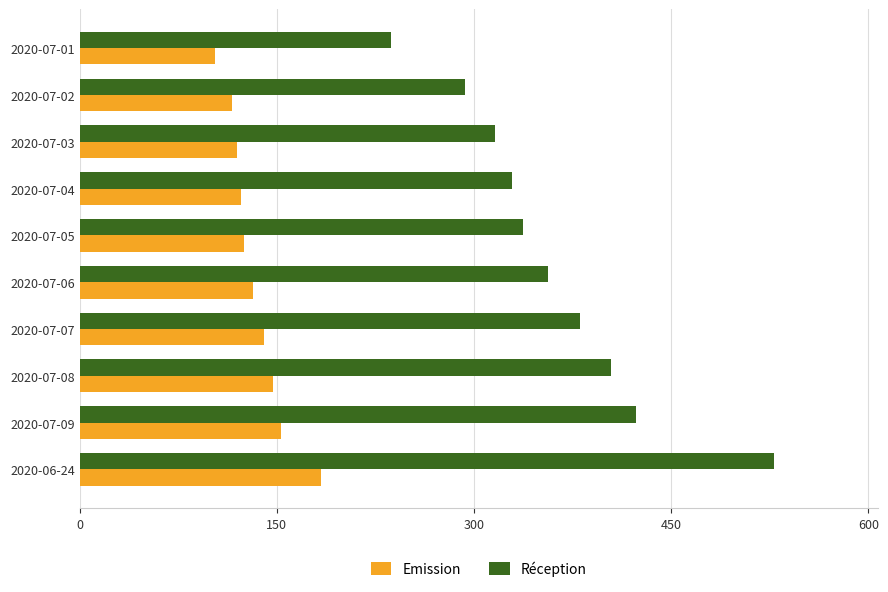

What is the sum of all Réception values?

3604